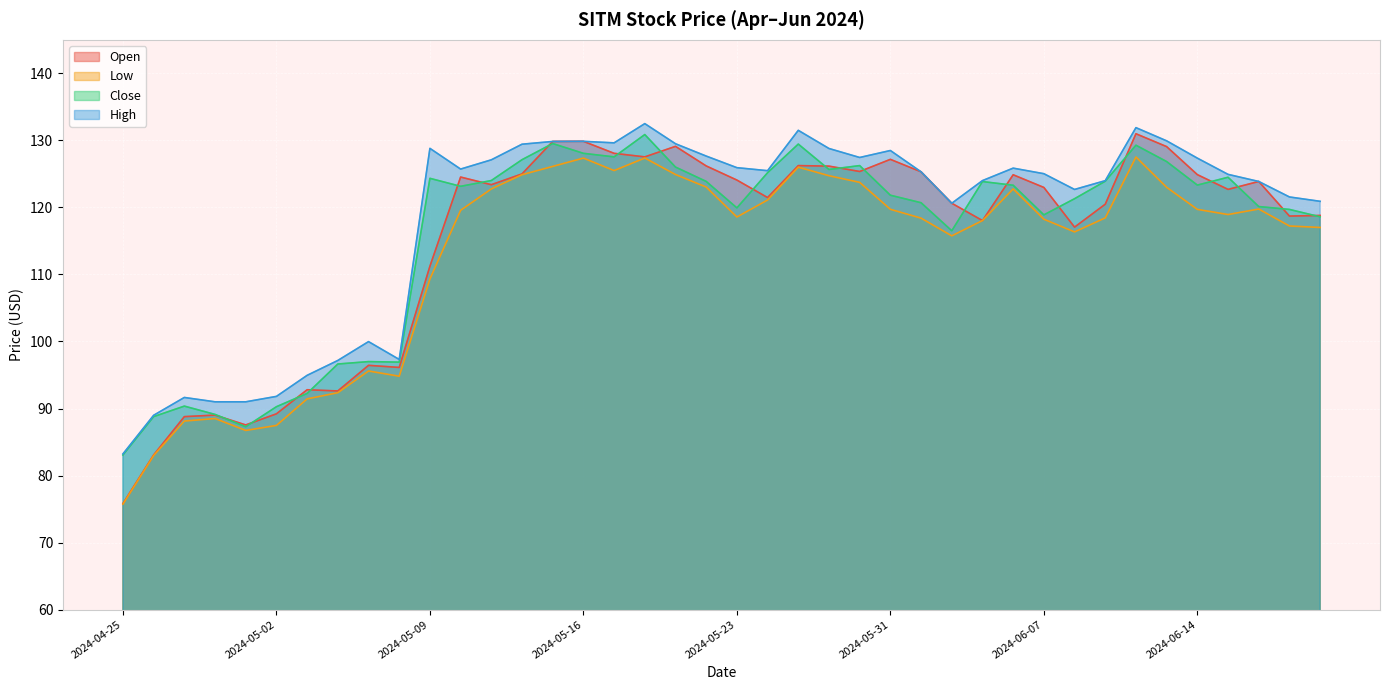

What is the value of the Low point at the 26th from the left?

119.7